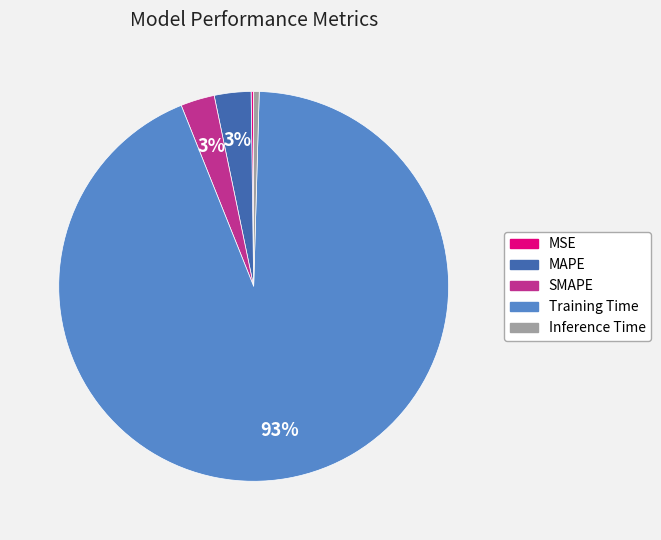

What percentage is the SMAPE slice, to the nearest percent?

3%